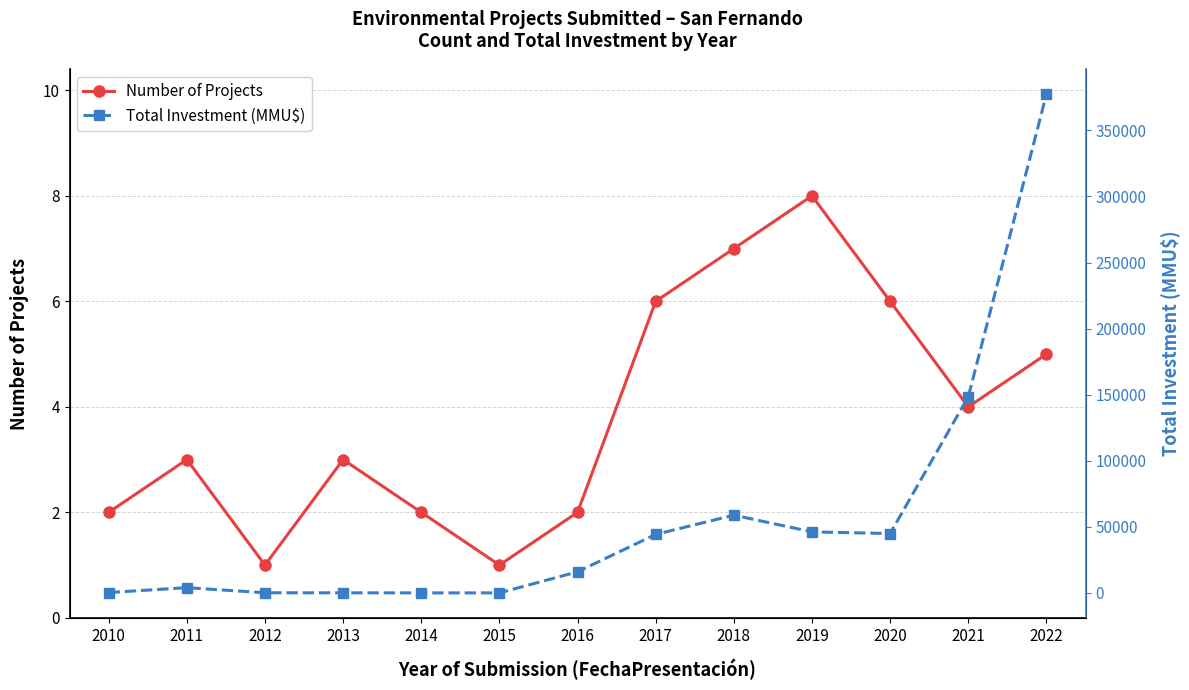

What is the highest value of the Number of Projects series?

8